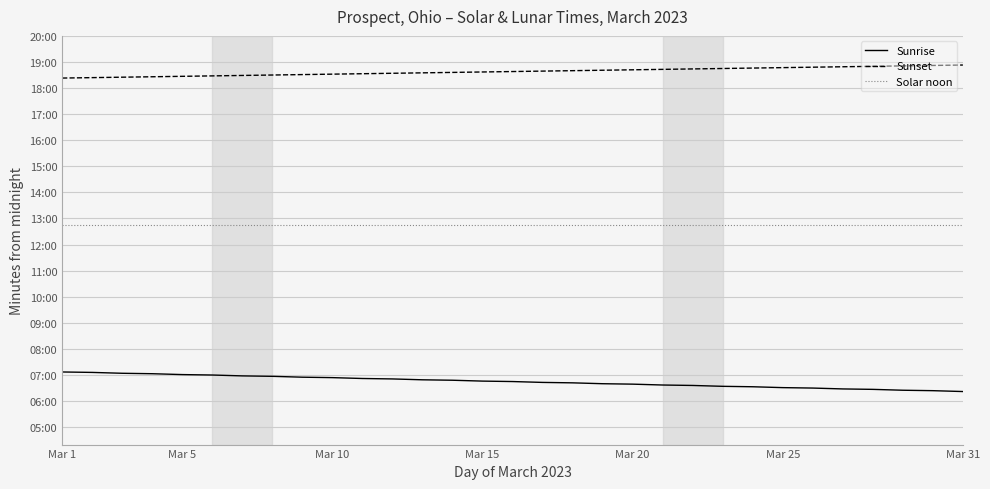

What are all the series names shown in the legend?

Sunrise, Sunset, Solar noon